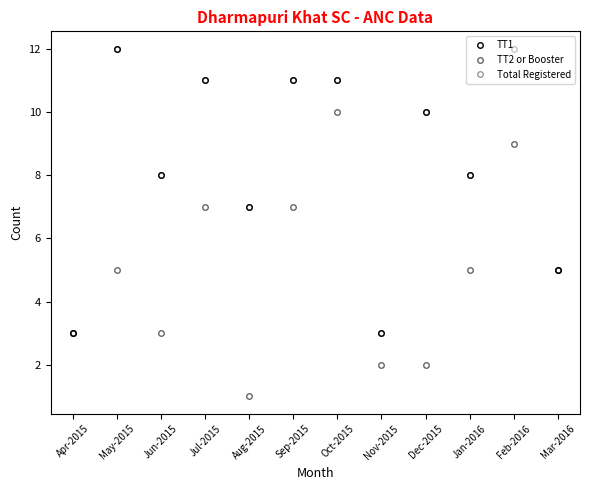

True or false: TT2 or Booster has a value of 5 at Mar-2016.

True